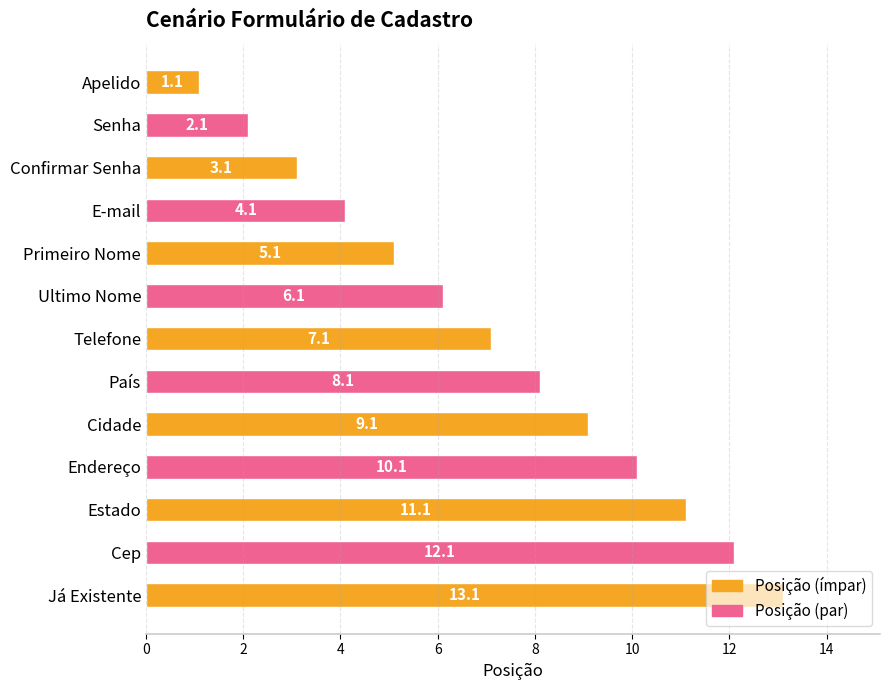

What is the change in value from Confirmar Senha to E-mail?

+1.0